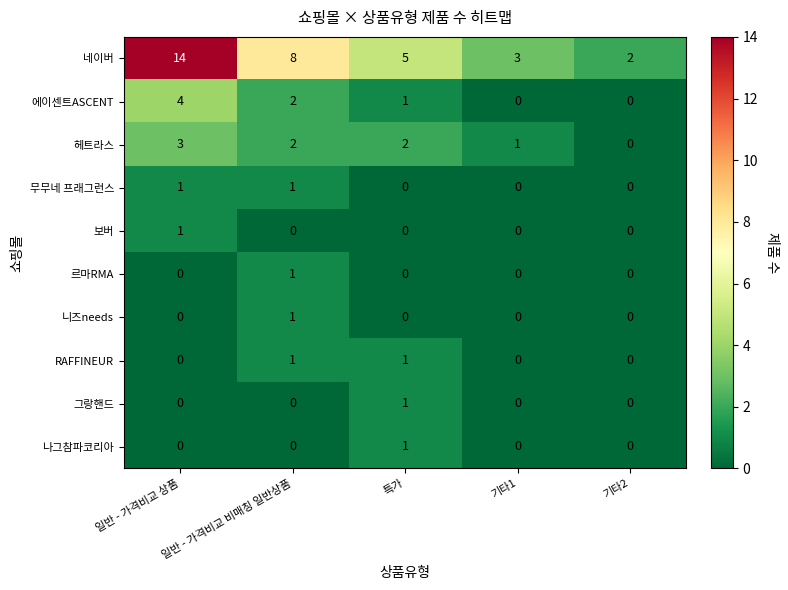

What is the difference between the highest and lowest values at 특가?

5